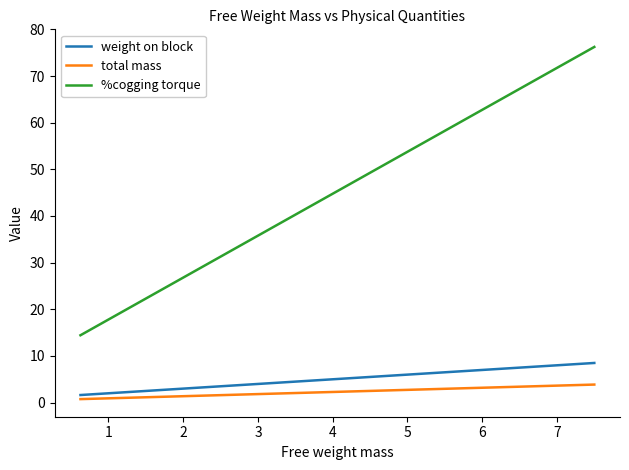

How many categories are shown in the chart?

12